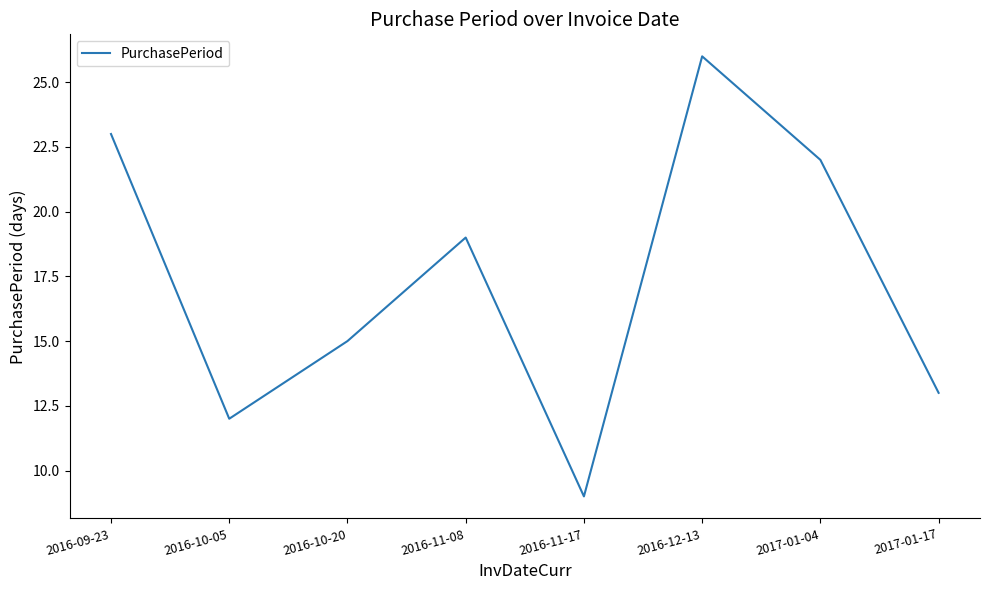

Which label corresponds to the smallest value in the chart?

2016-11-17